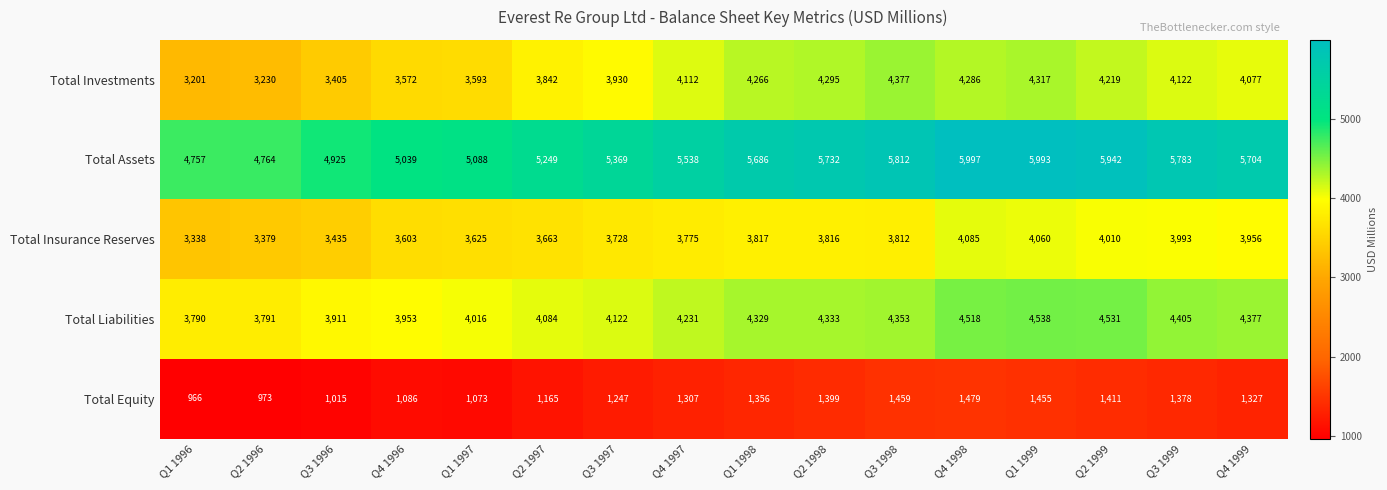

Where does the Total Equity series first go above 1327?

Q1 1998